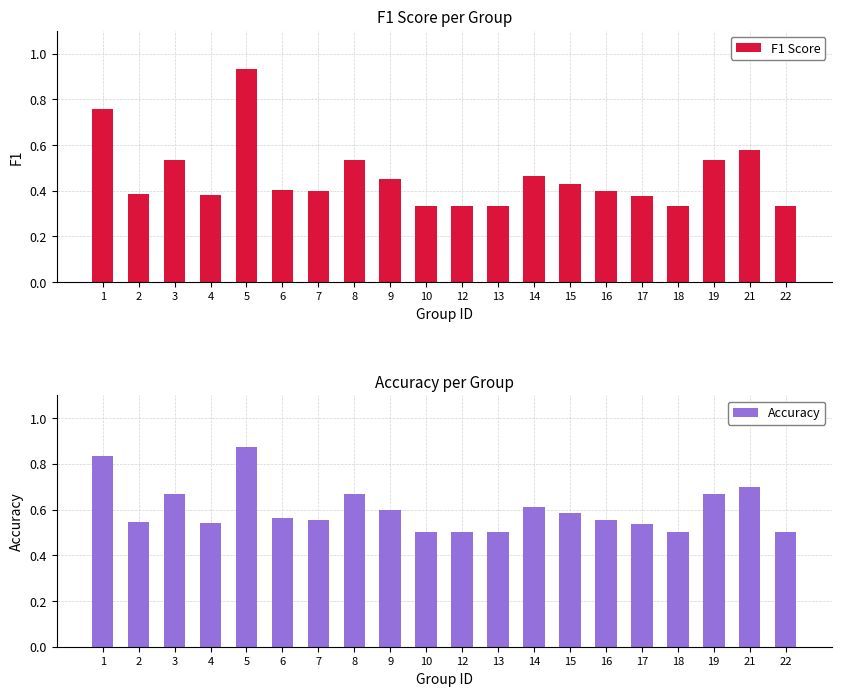

Which label corresponds to the largest value in the chart?

5